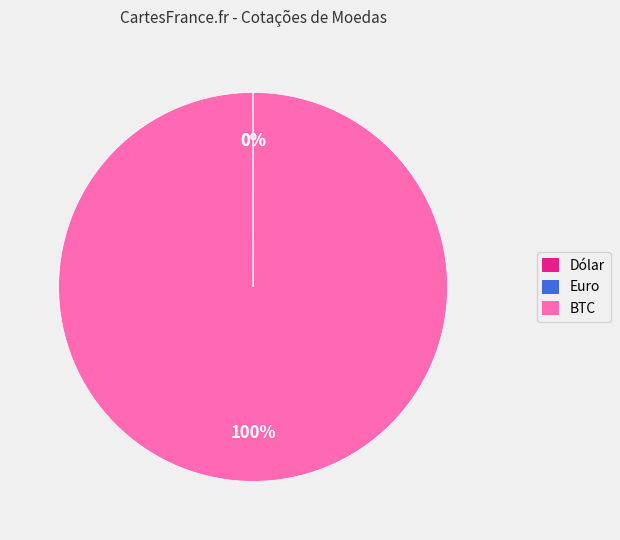

Which category has the biggest portion of the pie?

BTC